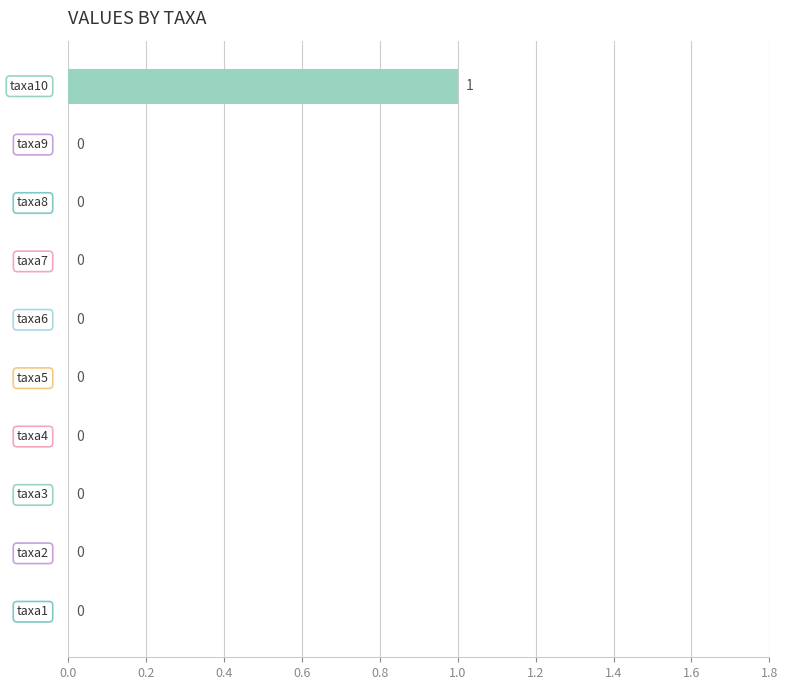

How many values are between 0 and 1?

10